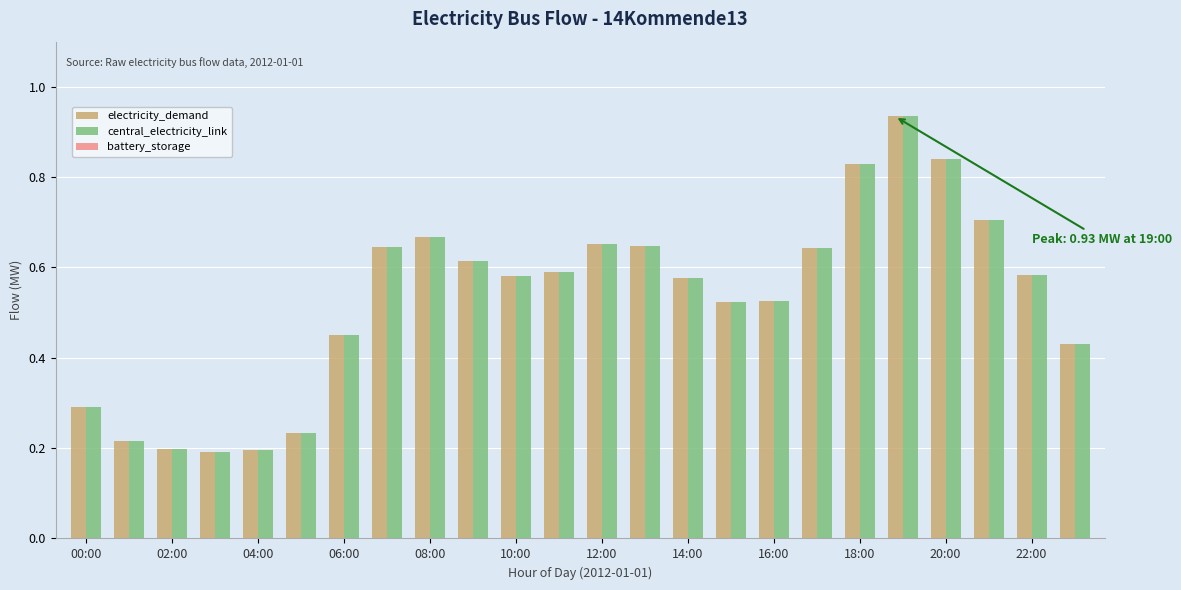

What is the sum of all central_electricity_link values?

12.8